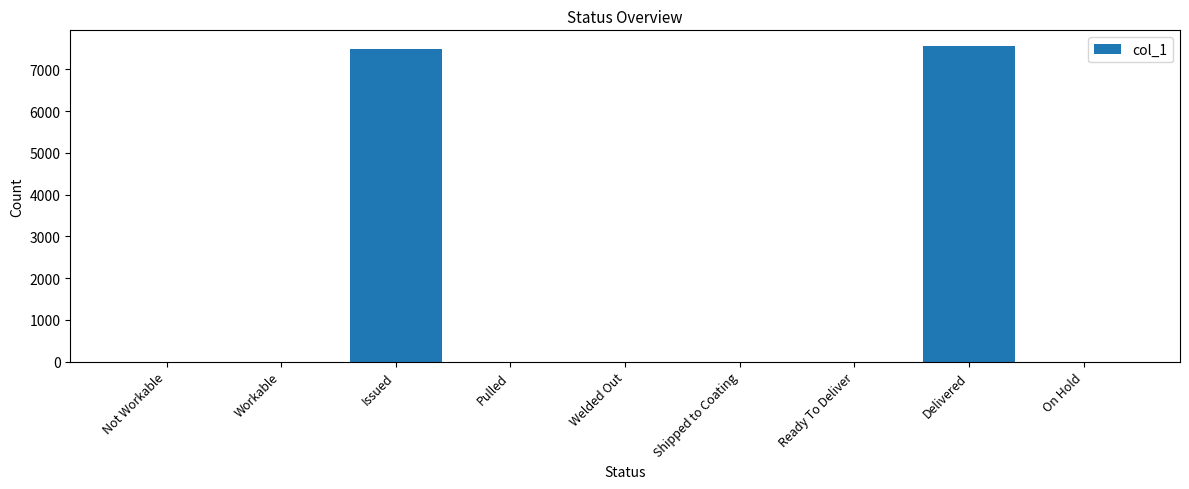

What is the maximum value shown in the chart?

7558